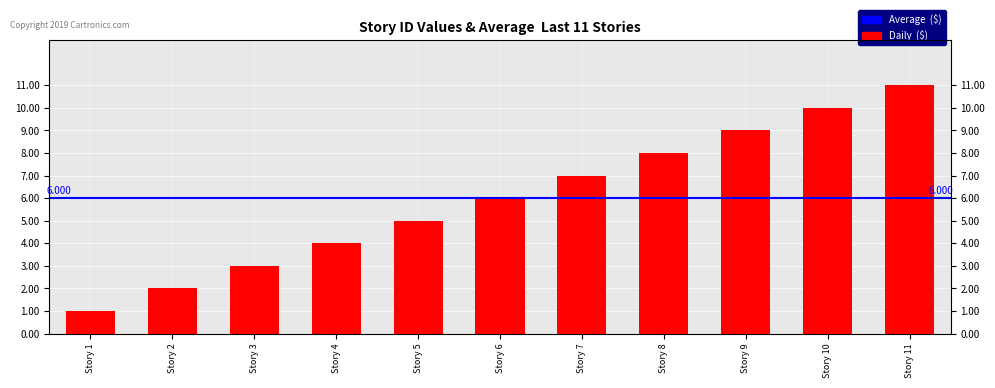

Reading left to right, what are all the values shown in this chart?

1	2	3	4	5	6	7	8	9	10	11